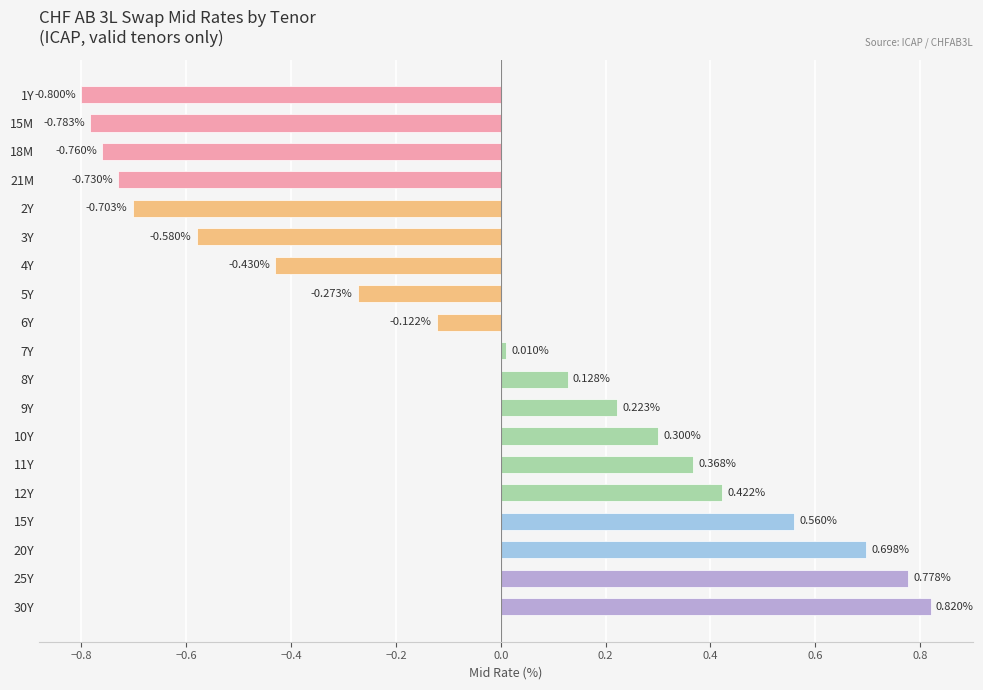

Rank the categories by value from lowest to highest.

1Y, 15M, 18M, 21M, 2Y, 3Y, 4Y, 5Y, 6Y, 7Y, 8Y, 9Y, 10Y, 11Y, 12Y, 15Y, 20Y, 25Y, 30Y